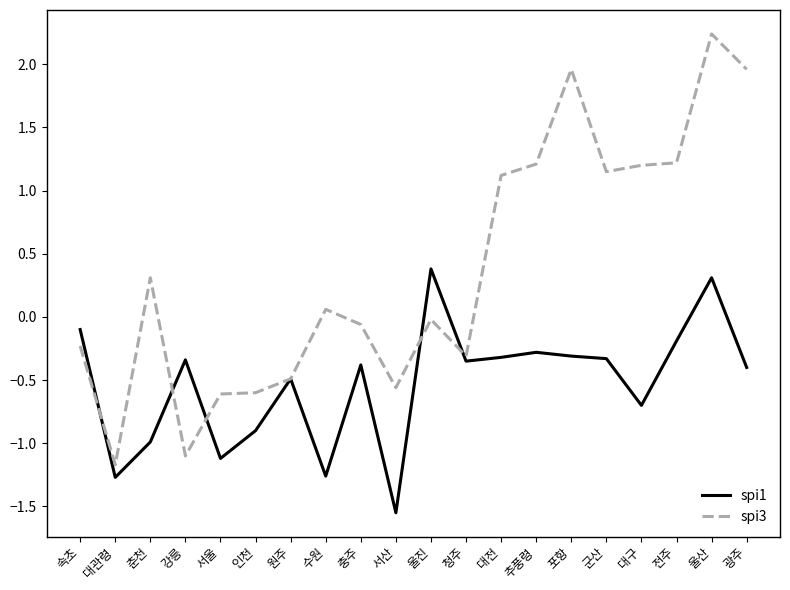

Rank the series by their maximum value, from highest to lowest.

spi3, spi1